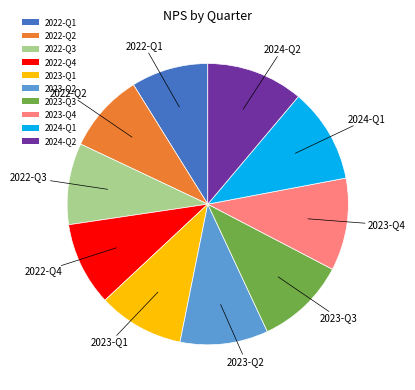

Is the sum of 2023-Q1 and 2023-Q4 greater than half?

No